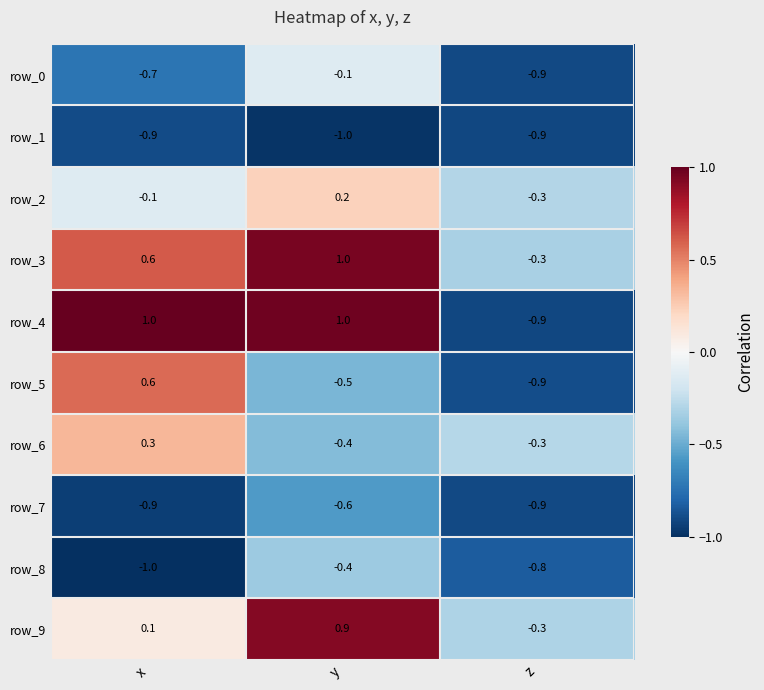

Read the row_7 value at x.

-0.9